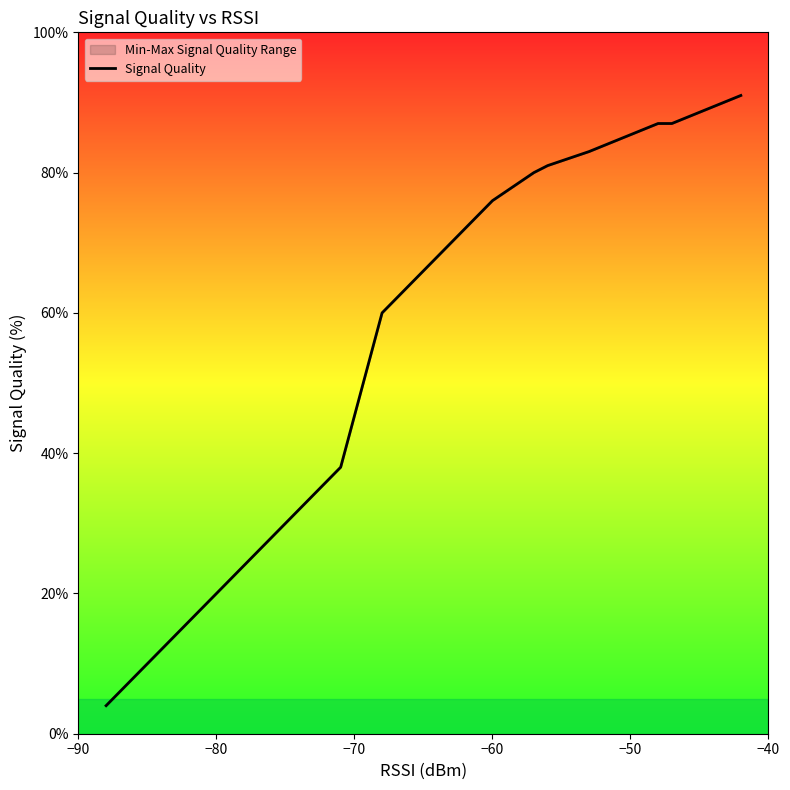

What is the difference between the maximum and second lowest values?

85